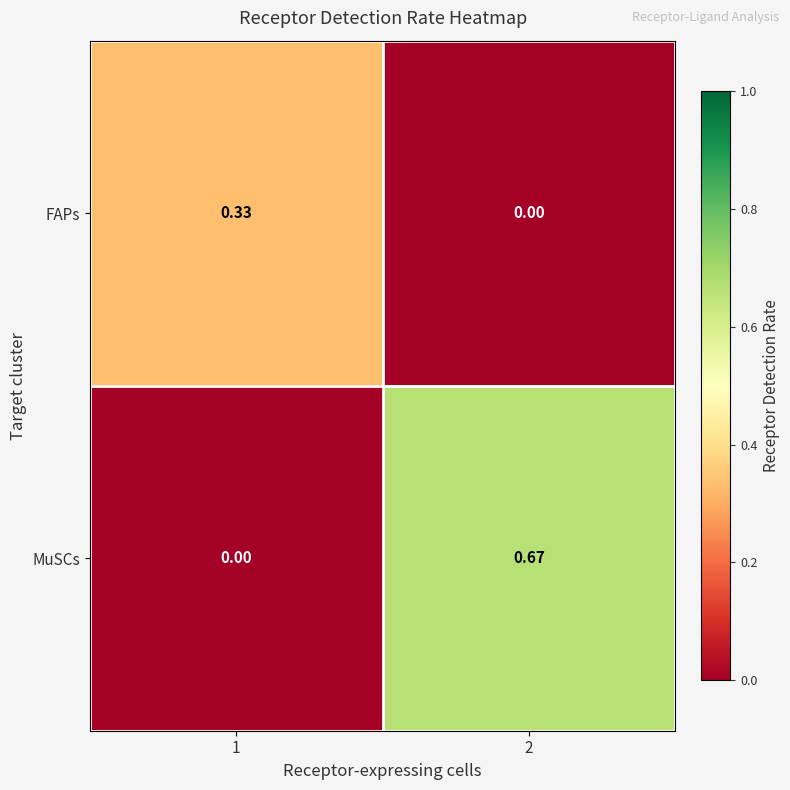

Rank the series by their maximum value, from highest to lowest.

MuSCs, FAPs